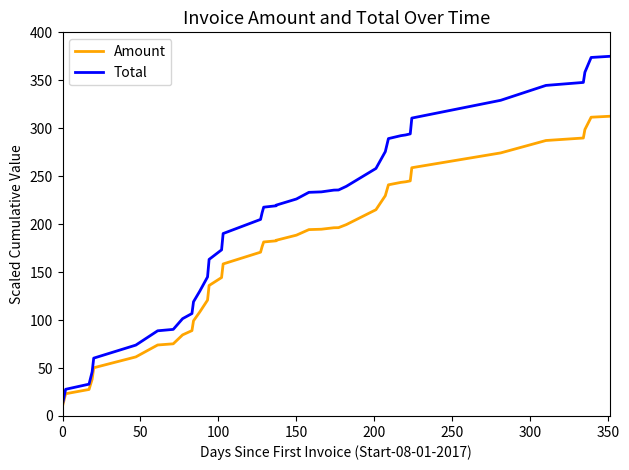

What is the maximum value for Amount?

312.5